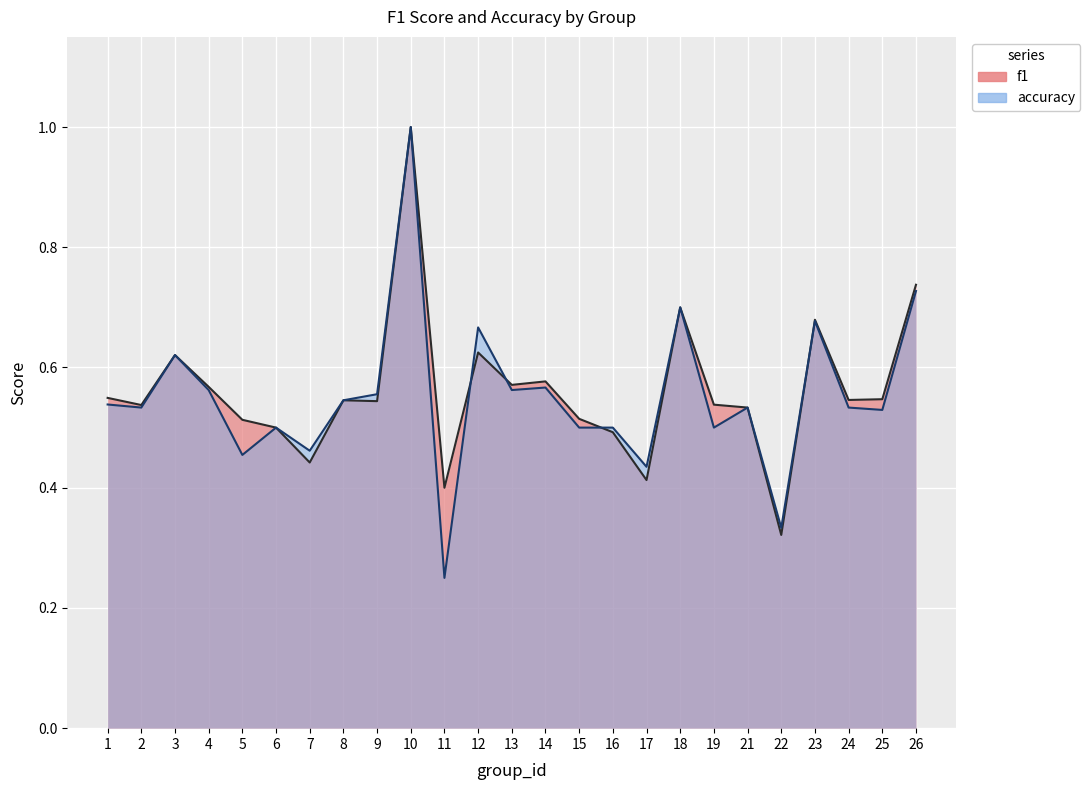

Reading left to right, transcribe all the data shown in this chart.

f1: 0.5	0.5	0.6	0.6	0.5	0.5	0.4	0.5	0.5	1.0	0.4	0.6	0.6	0.6	0.5	0.5	0.4	0.7	0.5	0.5	0.3	0.7	0.5	0.5	0.7
accuracy: 0.5	0.5	0.6	0.6	0.5	0.5	0.5	0.5	0.6	1.0	0.2	0.7	0.6	0.6	0.5	0.5	0.4	0.7	0.5	0.5	0.3	0.7	0.5	0.5	0.7